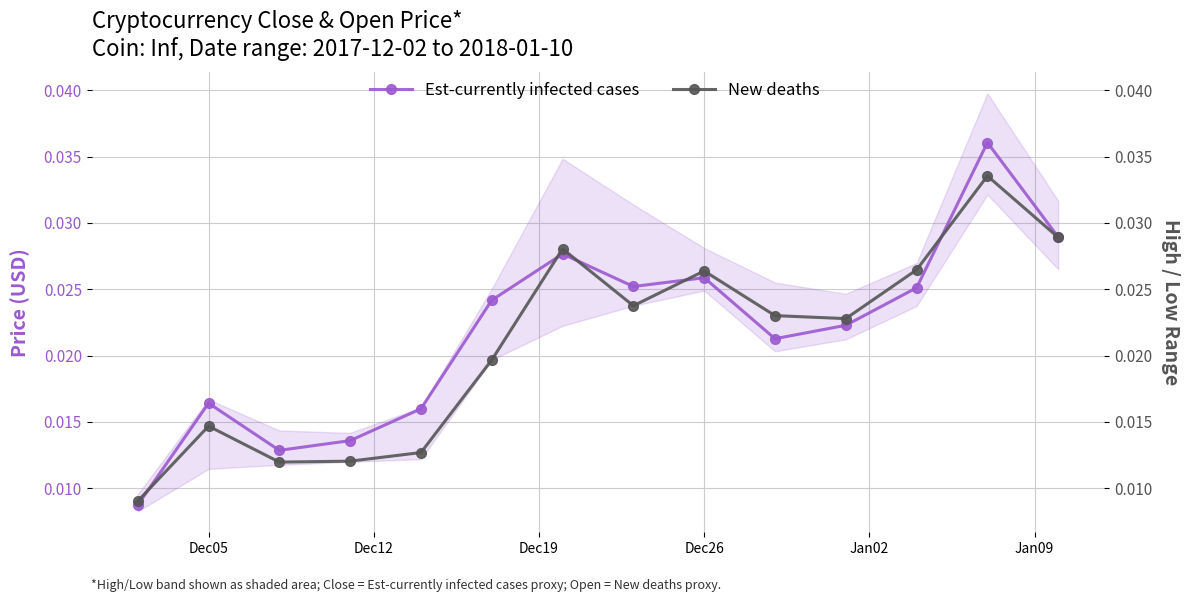

Is the value of New deaths at 9 greater than the value of Est-currently infected cases at 11?

No